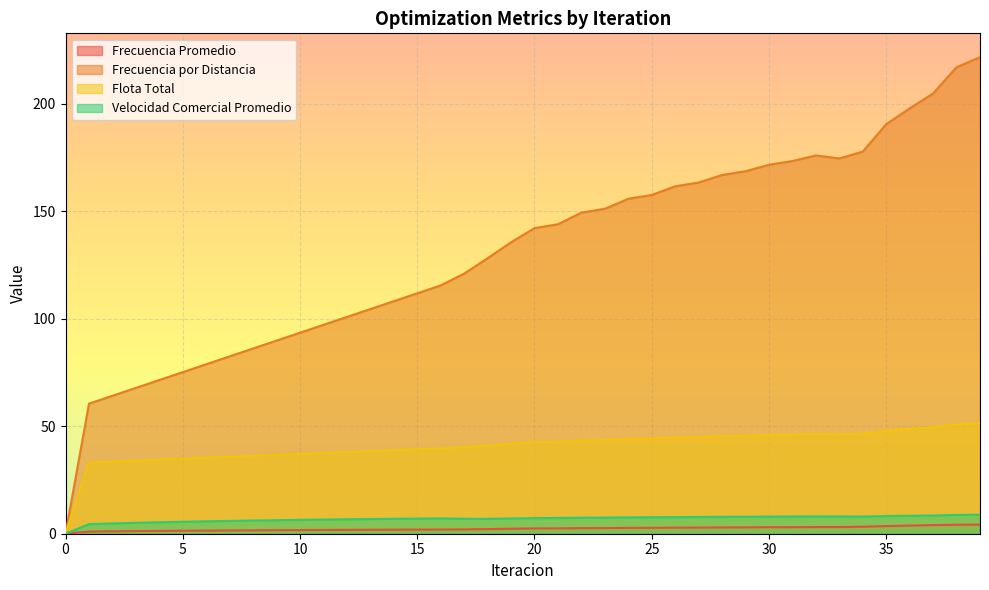

What is the sum of the Frecuencia Promedio values at 8 and 6?

3.1